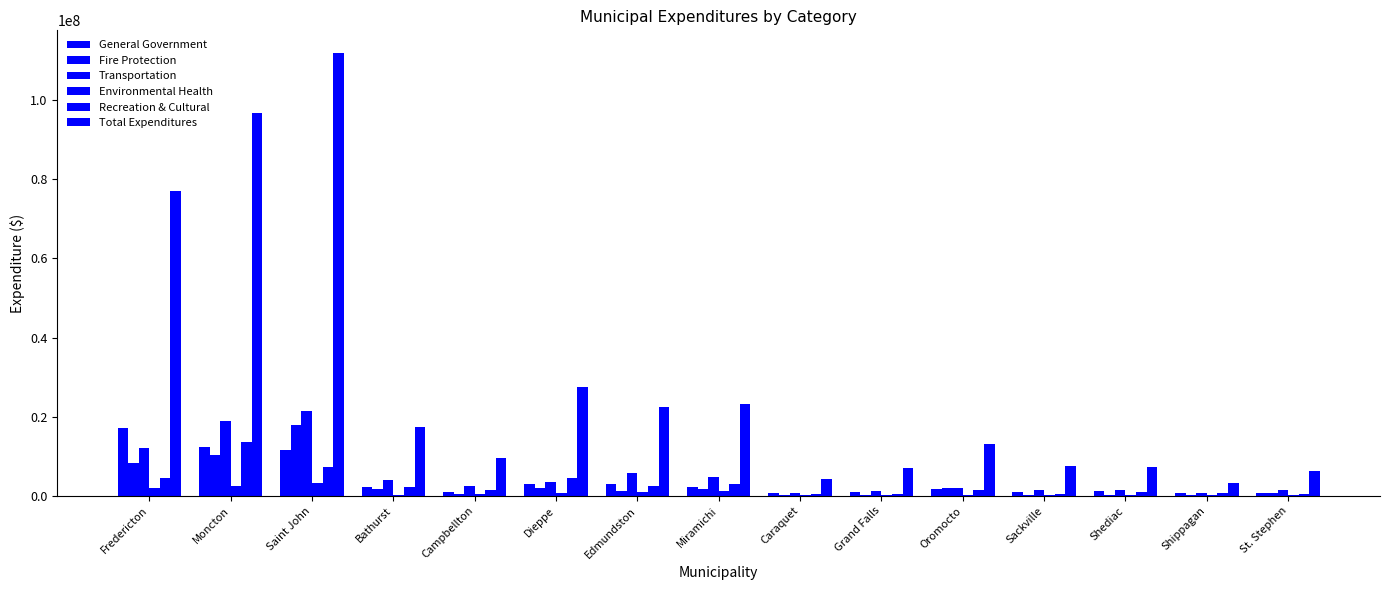

Count the number of categories in the chart.

15